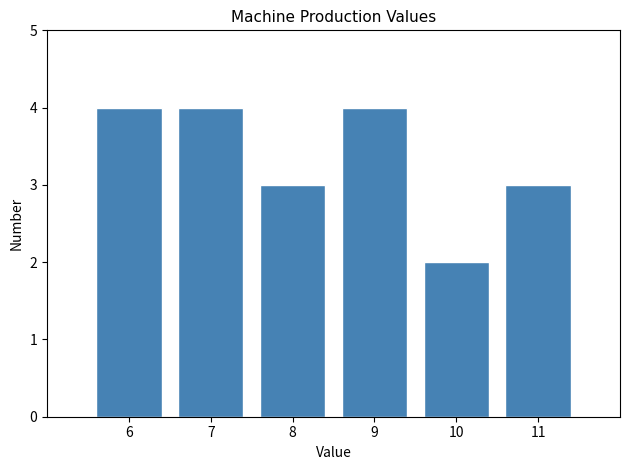

Reading left to right, list every bar in this chart as the range it spans on the x-axis followed by its height. The values are not printed on the chart, so give them approximately, as read against the axis.

5.5 to 6.5: 4
6.5 to 7.5: 4
7.5 to 8.5: 3
8.5 to 9.5: 4
9.5 to 10.5: 2
10.5 to 11.5: 3